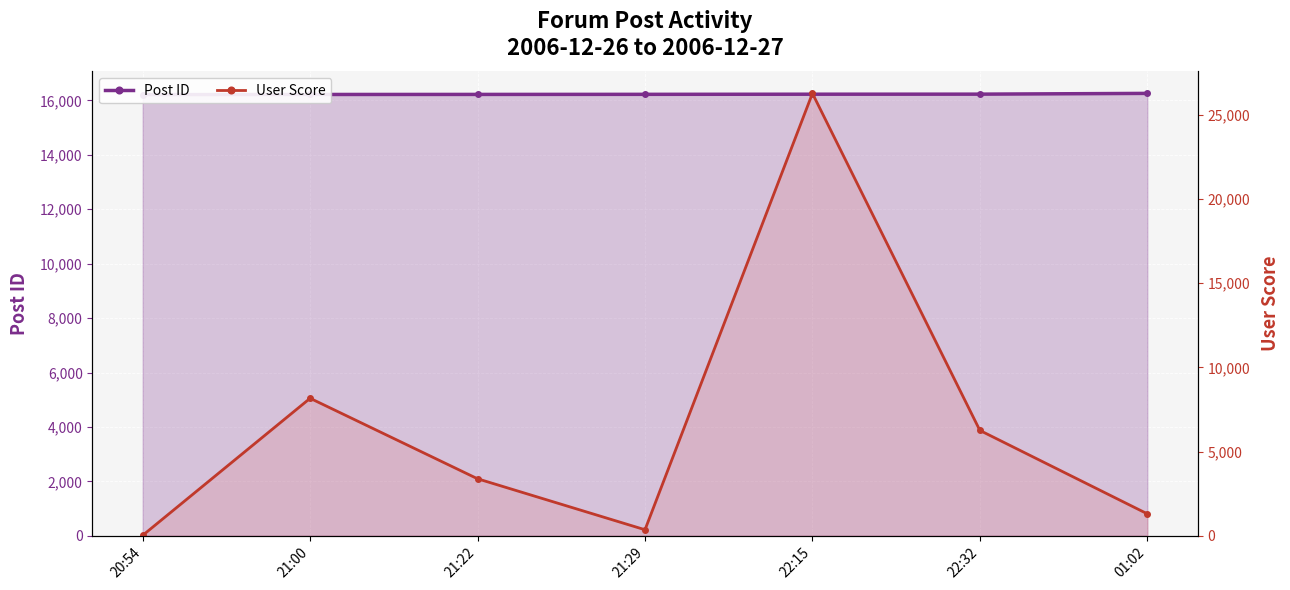

How many lines are shown in the chart?

2